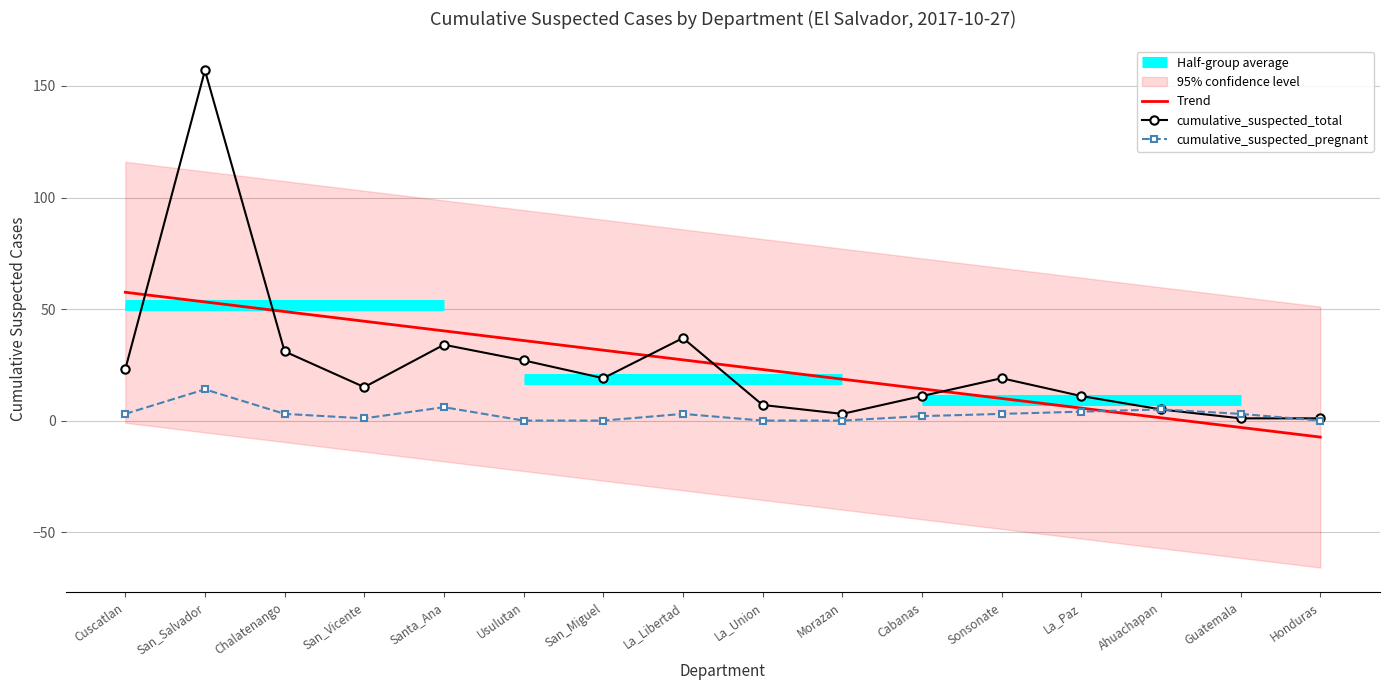

Count the number of categories in the chart.

16